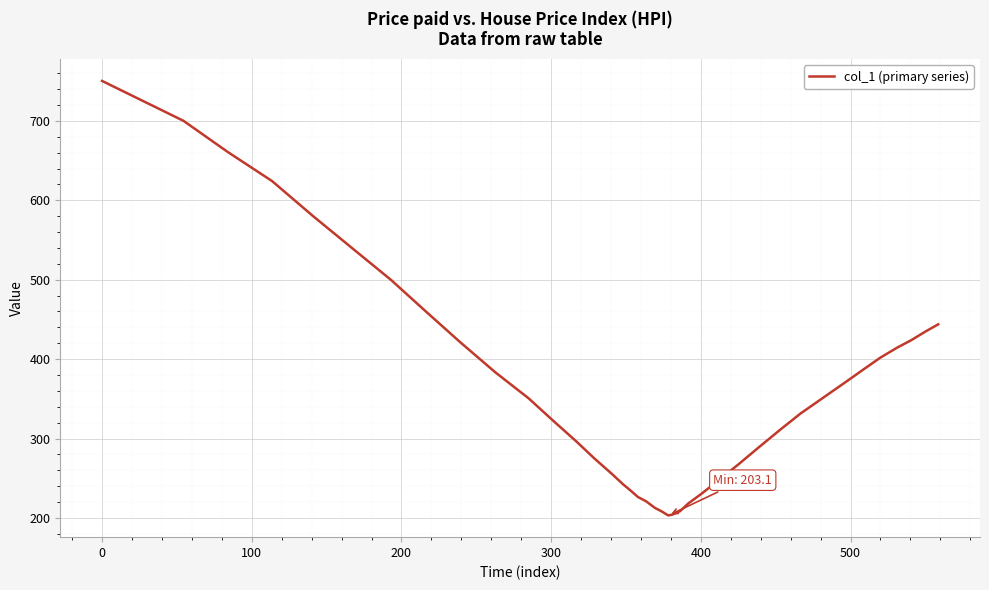

What is the smallest value displayed?

203.1